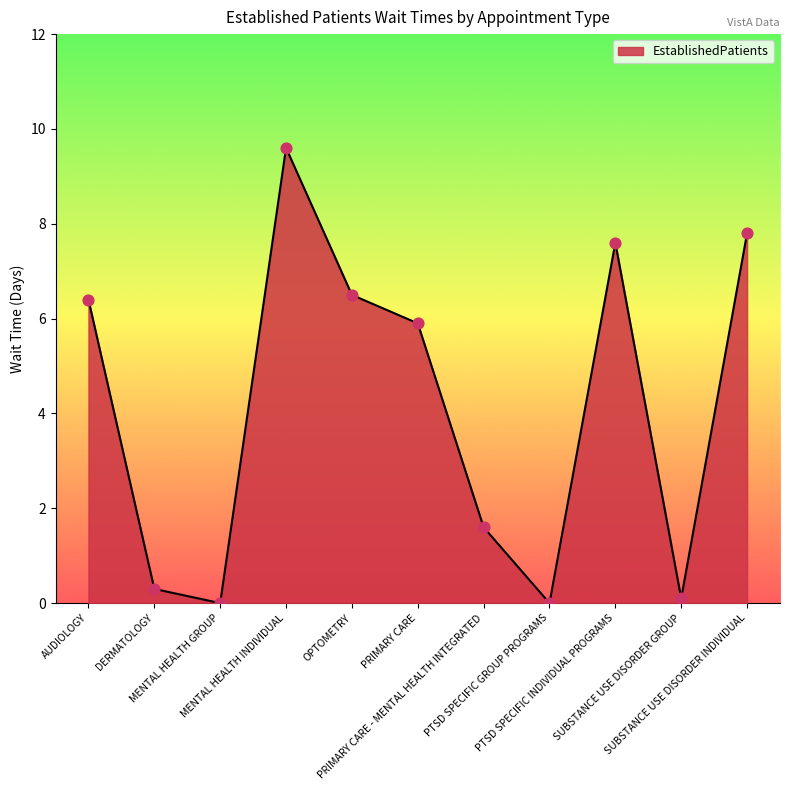

Between DERMATOLOGY and MENTAL HEALTH GROUP, which is larger?

DERMATOLOGY